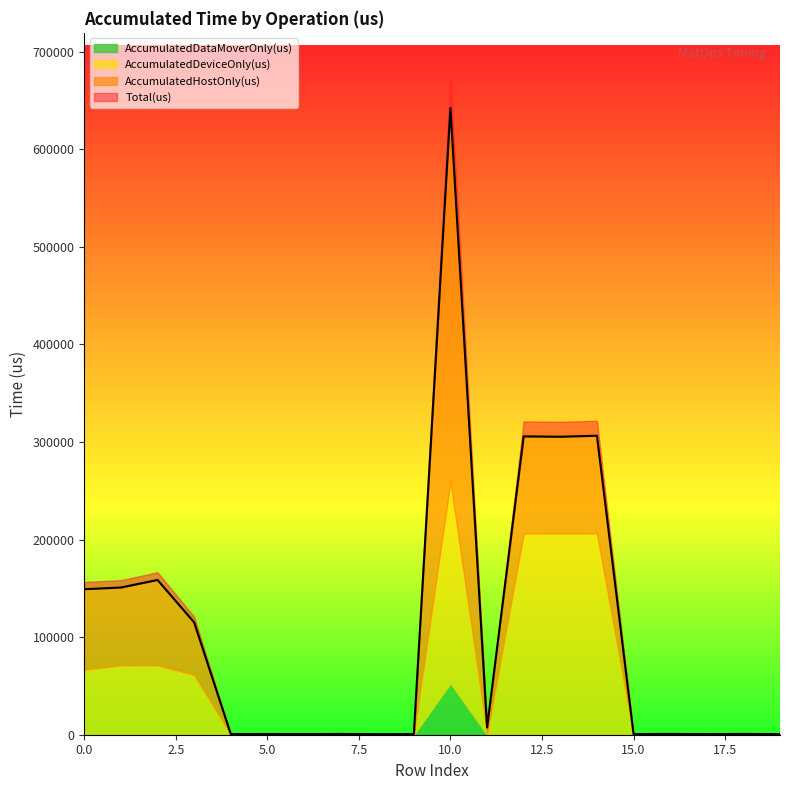

At which category does AccumulatedDeviceOnly(us) reach its first local peak?

1